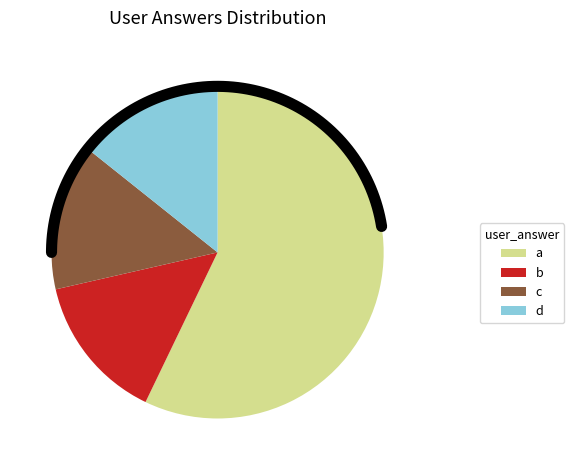

What portion of the pie excludes d?

85.7%